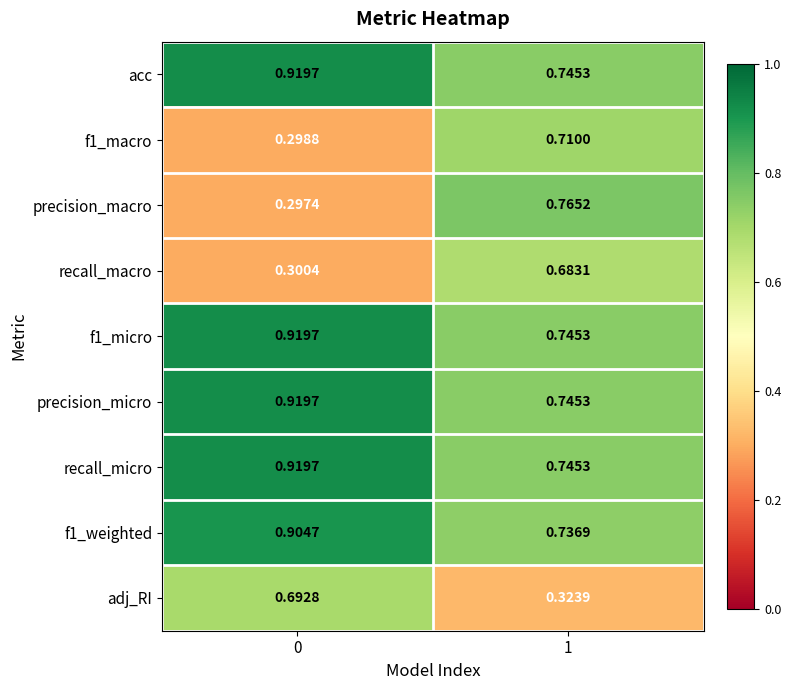

Between 0 and 1, which series saw the biggest shift?

precision_macro